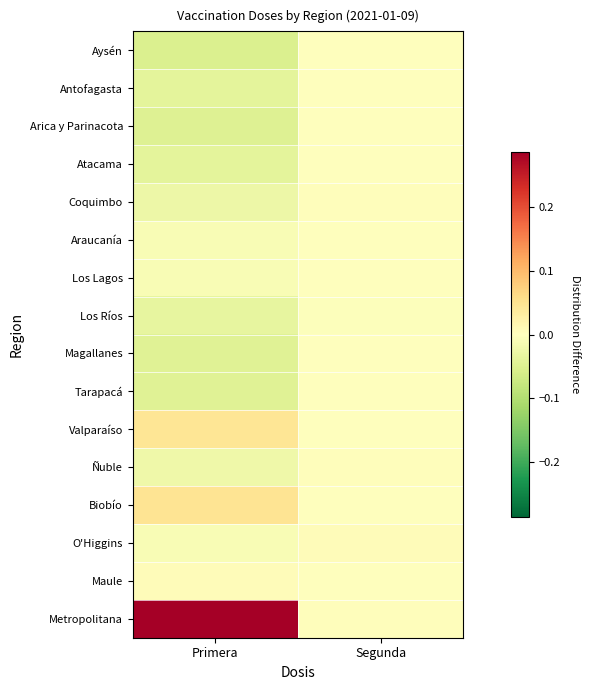

Which series has the widest spread of values?

Metropolitana